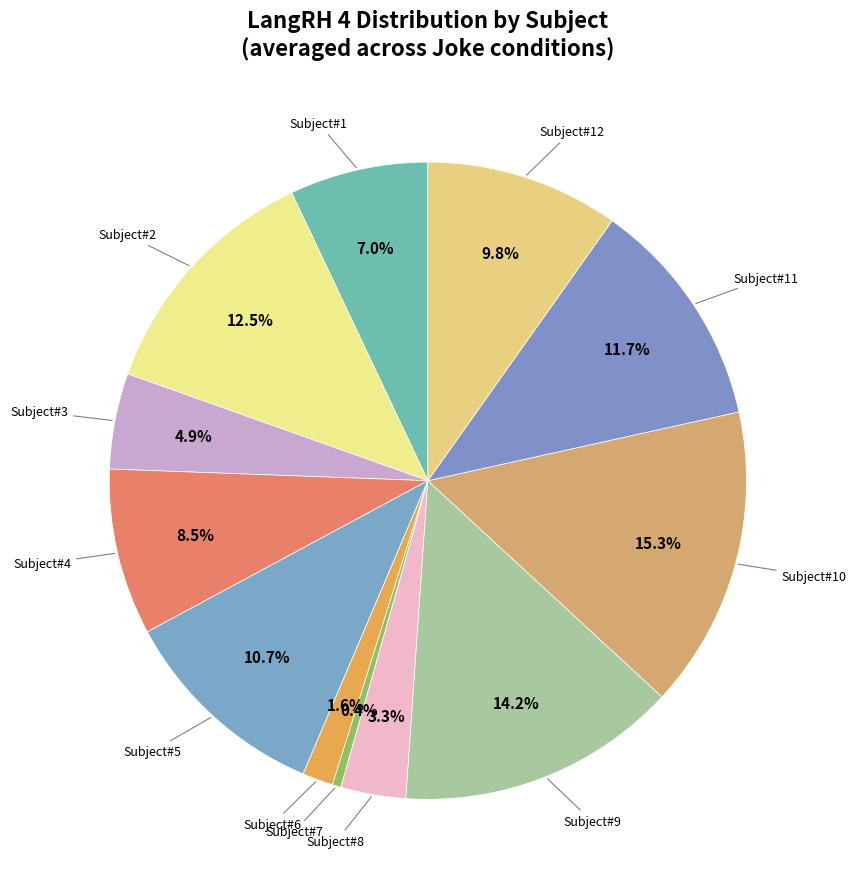

What is the smallest slice in the pie chart?

Subject#7[1]